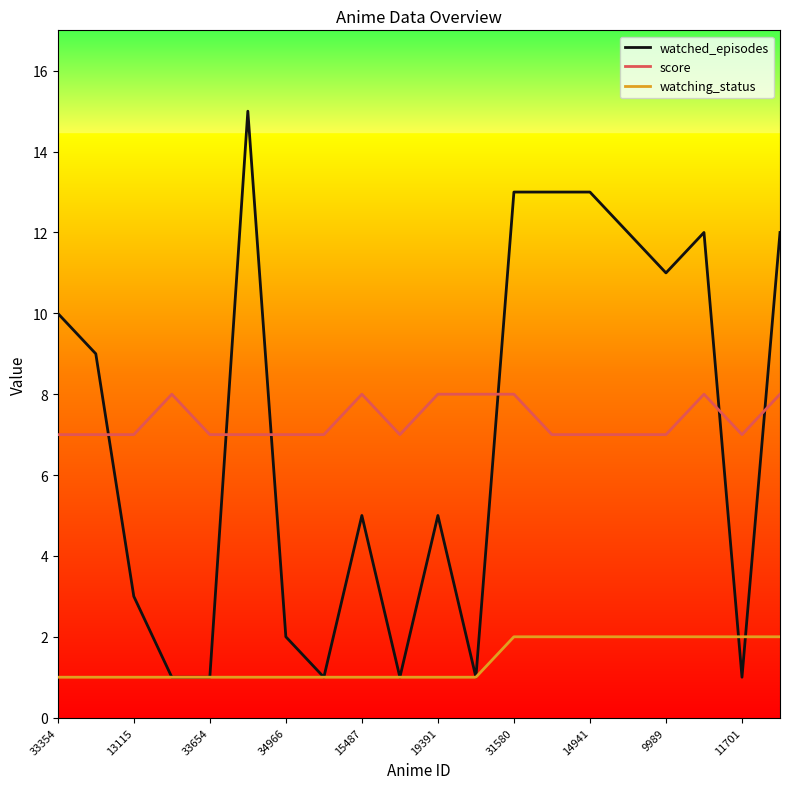

Is this an area chart (filled region under the line)?

No